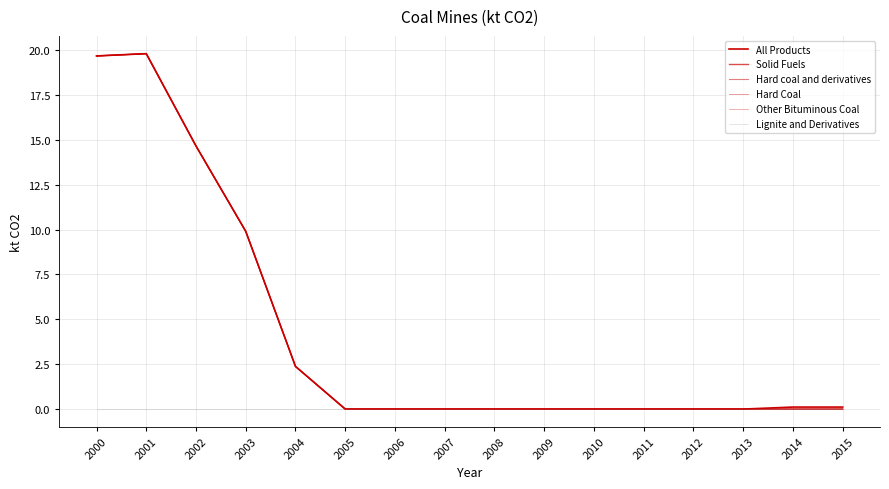

True or false: Other Bituminous Coal has a value of 0.0 at 2015.

True